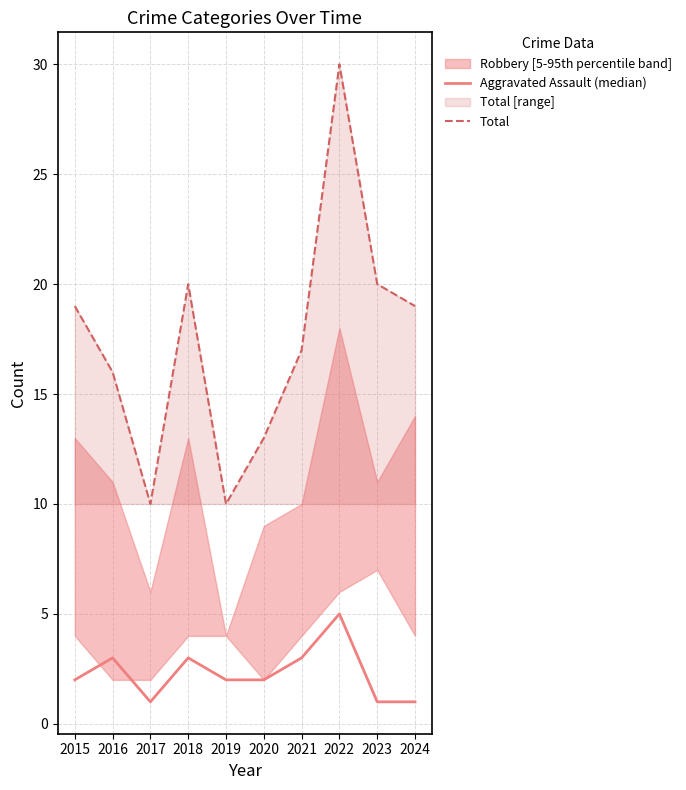

What is the maximum value shown in the chart?

30